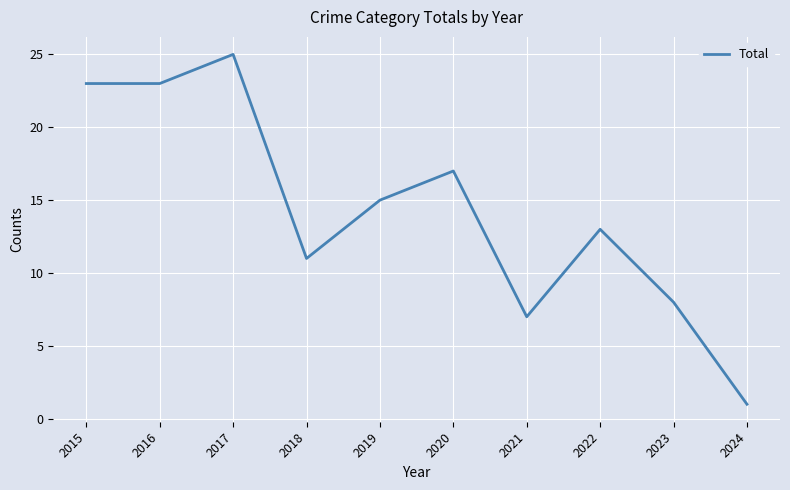

Which category has the lowest value across all series?

2024